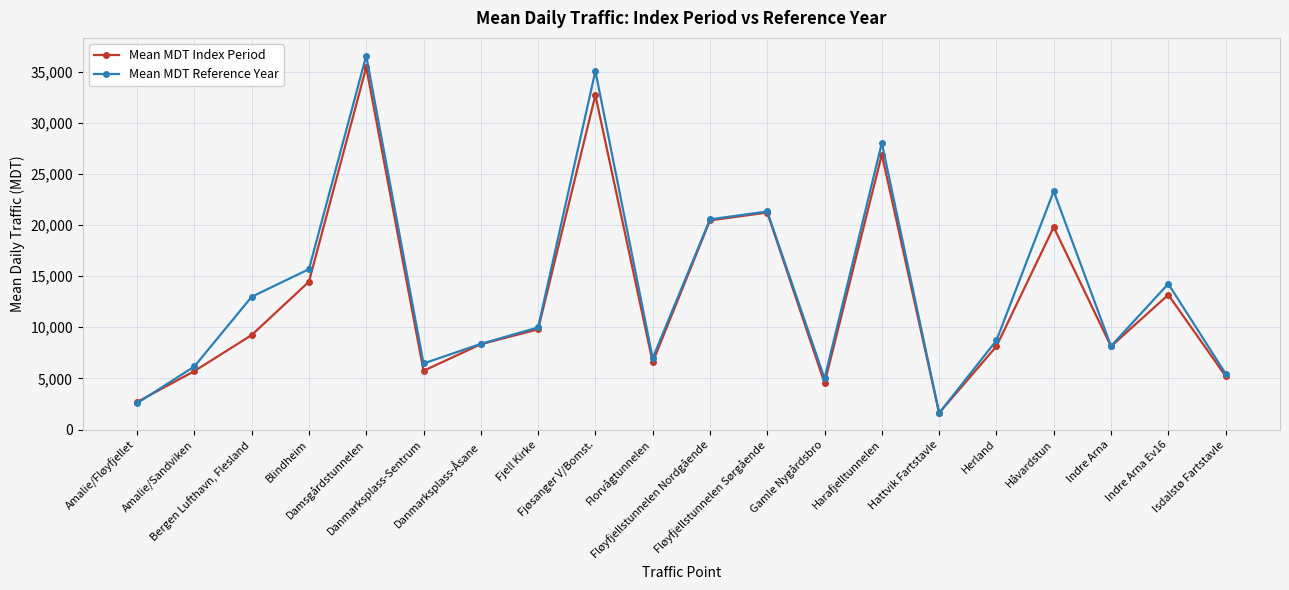

How many lines are shown in the chart?

2